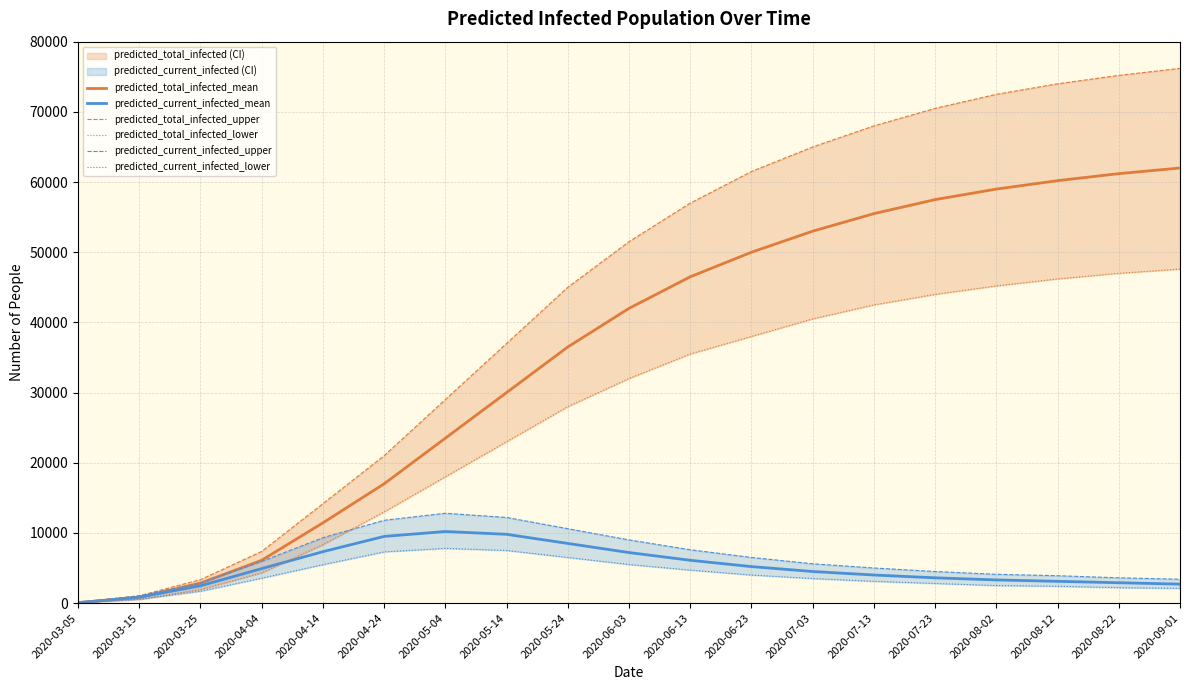

The value of predicted_total_infected_upper at 2020-04-24 is 13687. True or false?

False